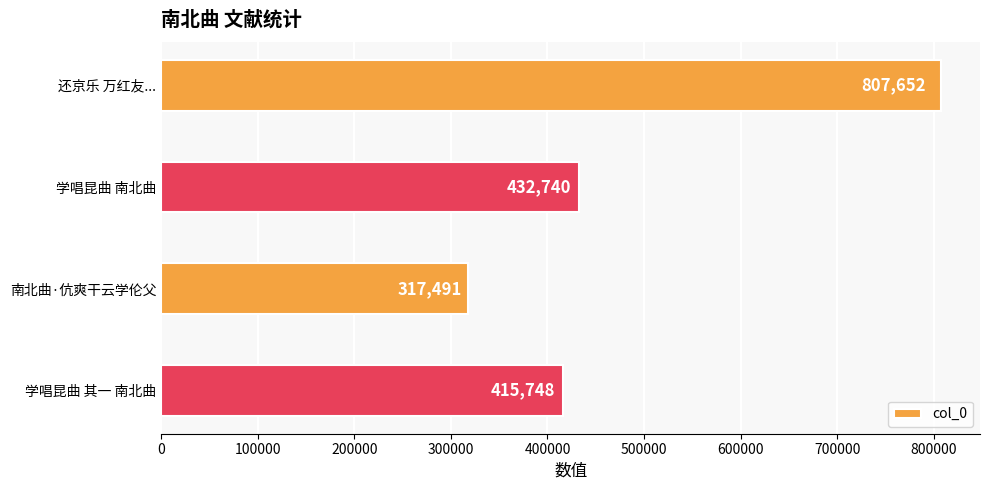

Rank the categories by value from lowest to highest.

南北曲·伉爽干云学伦父, 学唱昆曲 其一 南北曲, 学唱昆曲 南北曲, 还京乐 万红友...